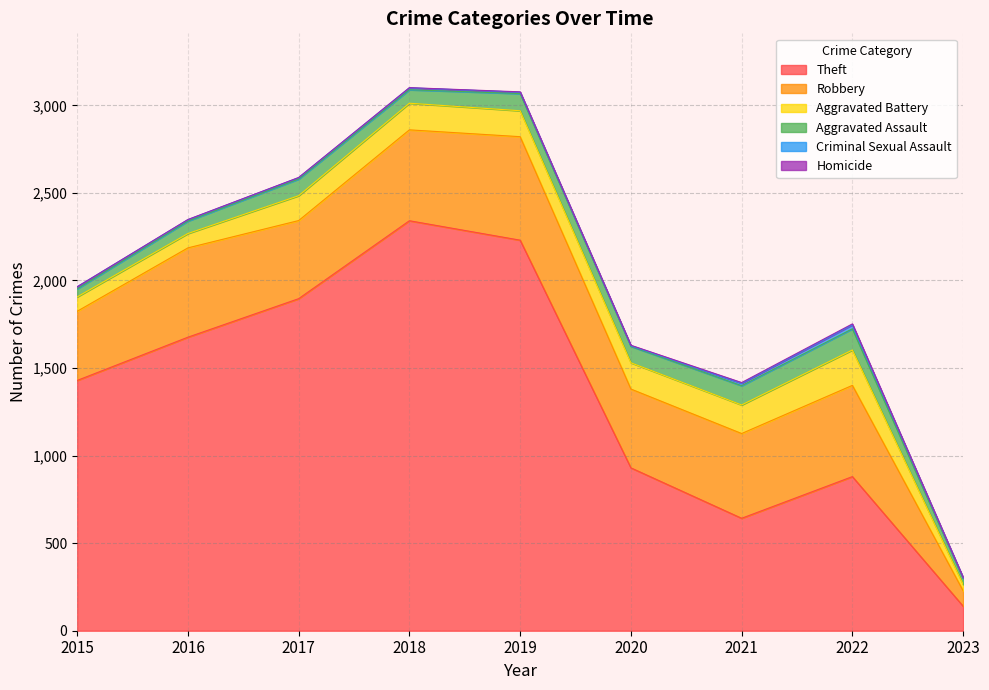

True or false: Theft and Aggravated Battery cross at least once.

False